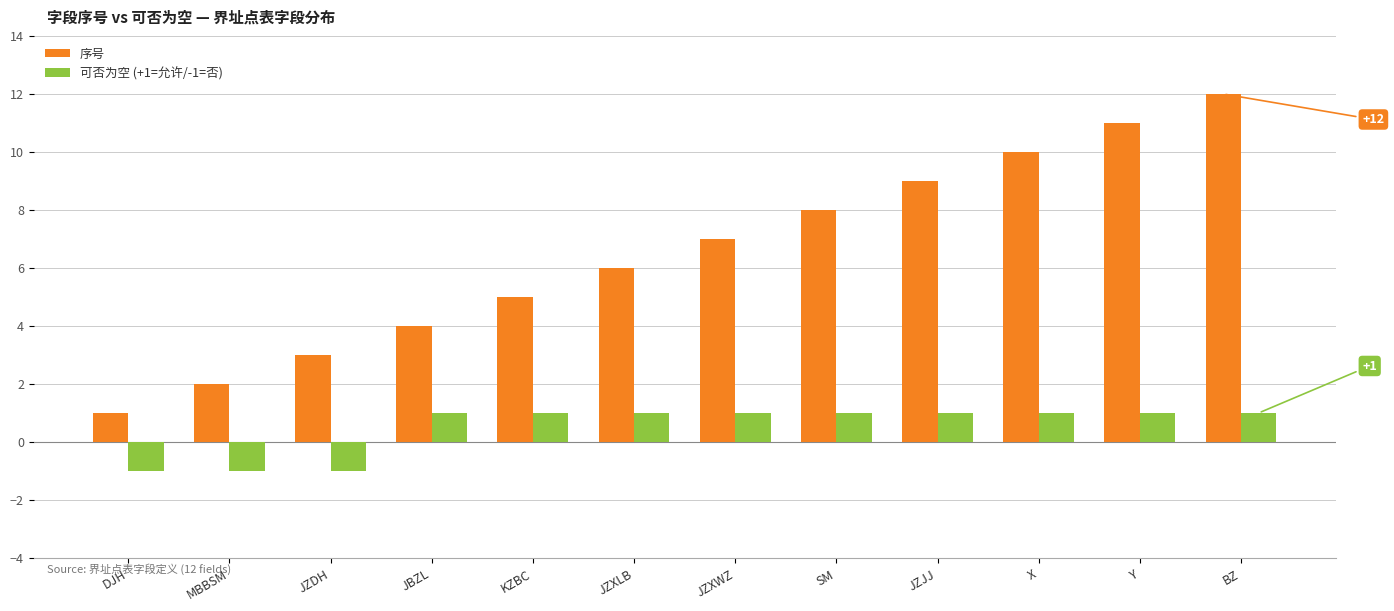

What is the greatest value displayed?

12